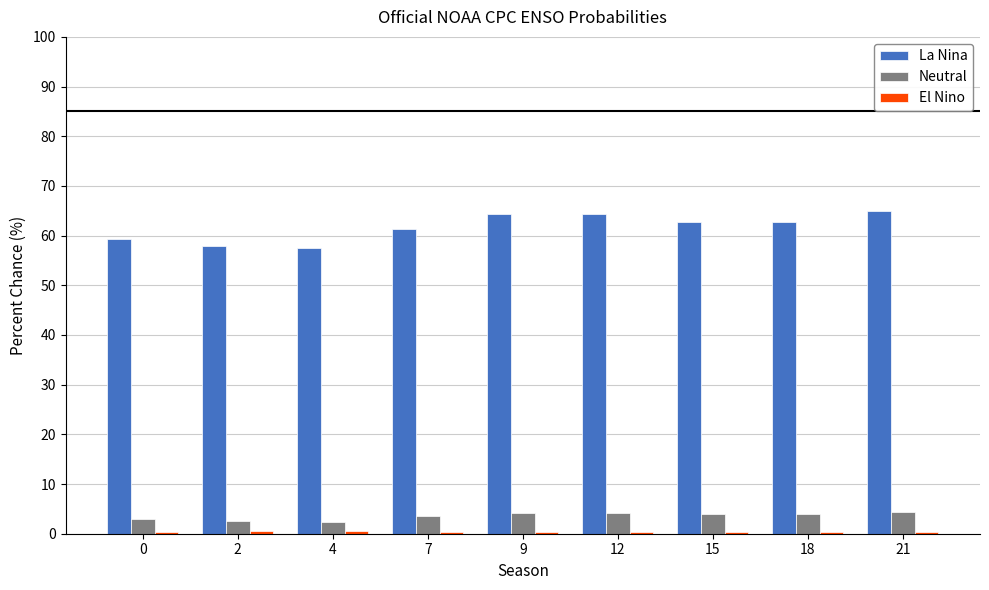

What is the sum of all Neutral values?

32.1